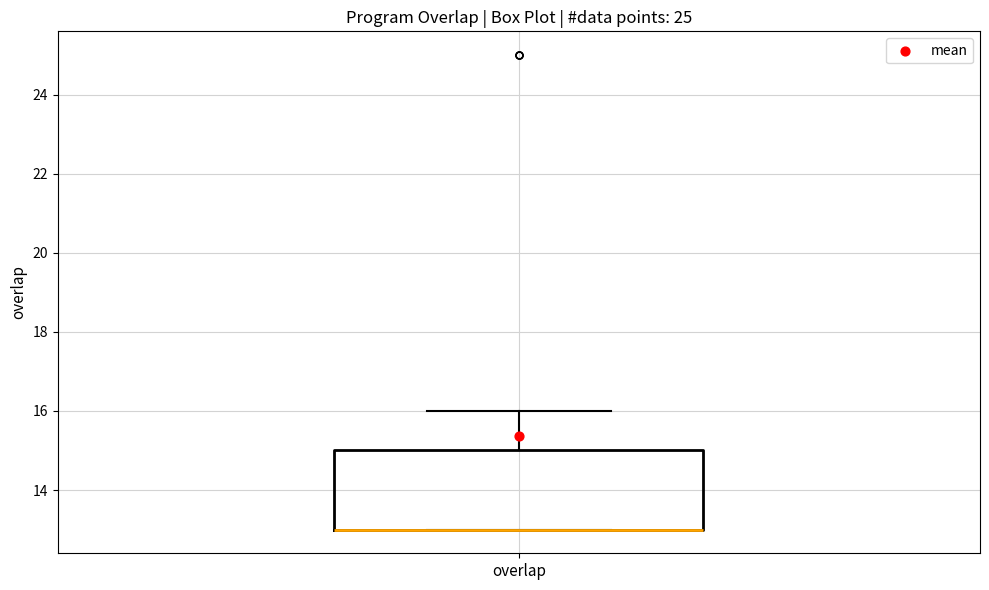

Transcribe this box plot: give where the median line is, the range the box spans, and where the two whiskers end, as read against the y-axis. The values are not printed on the chart, so give them approximately, as read against the axis.

median 13 (drawn on the box's lower edge), box 13 to 15, whiskers 13 to 16